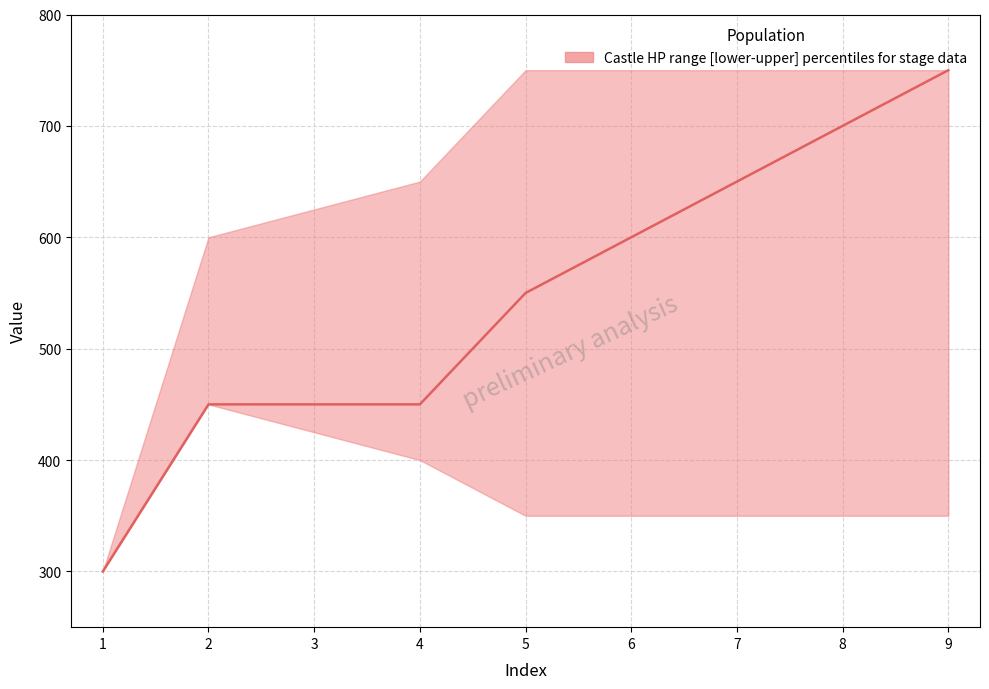

True or false: the data has more than 2 interior local peaks.

False